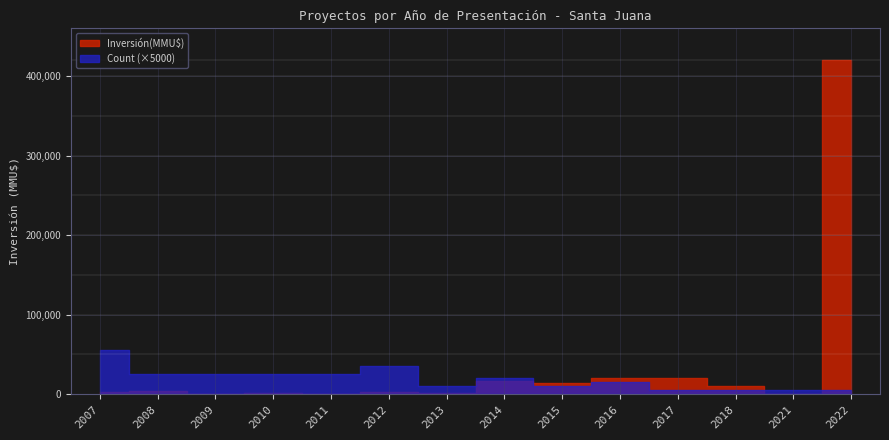

True or false: Inversión(MMU$) has a value of 16760 at 2014.

True